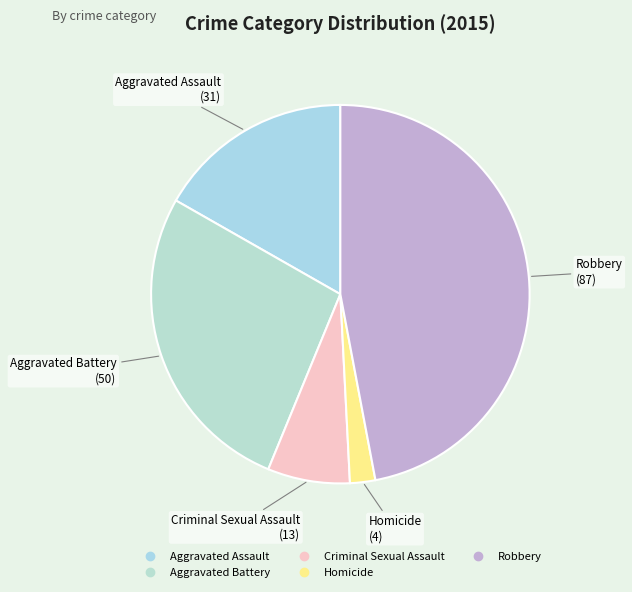

Is it true that Criminal Sexual Assault is 1% of the pie?

False